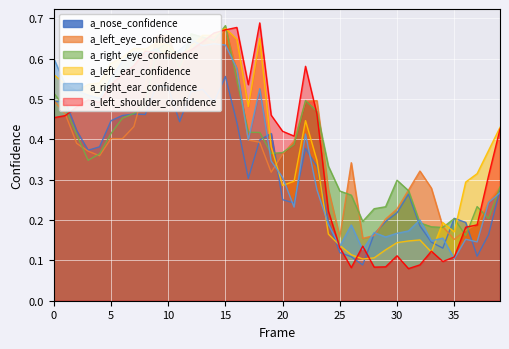

What is the difference between the second highest and minimum values in the a_nose_confidence series?

0.4